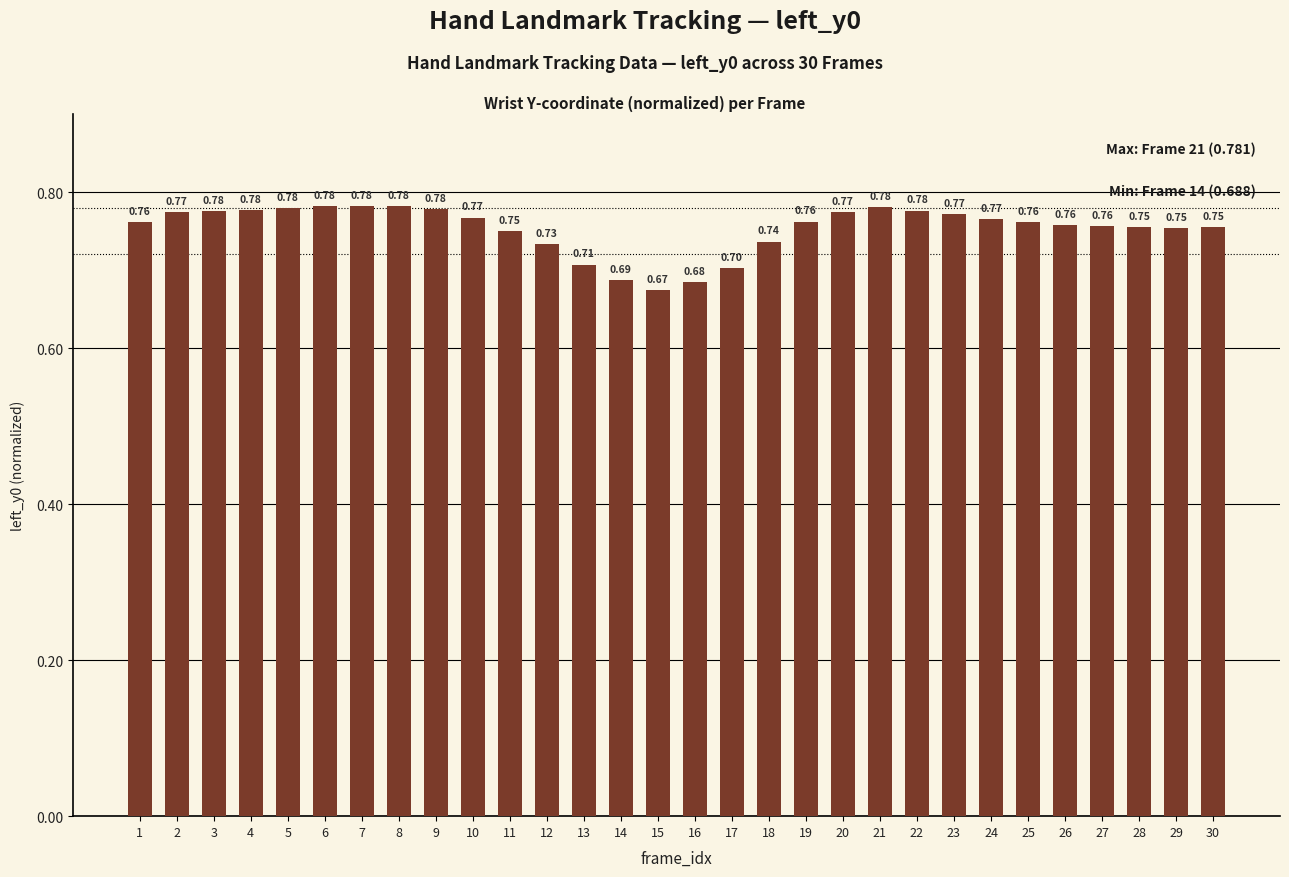

What is the sum of all values?

22.6